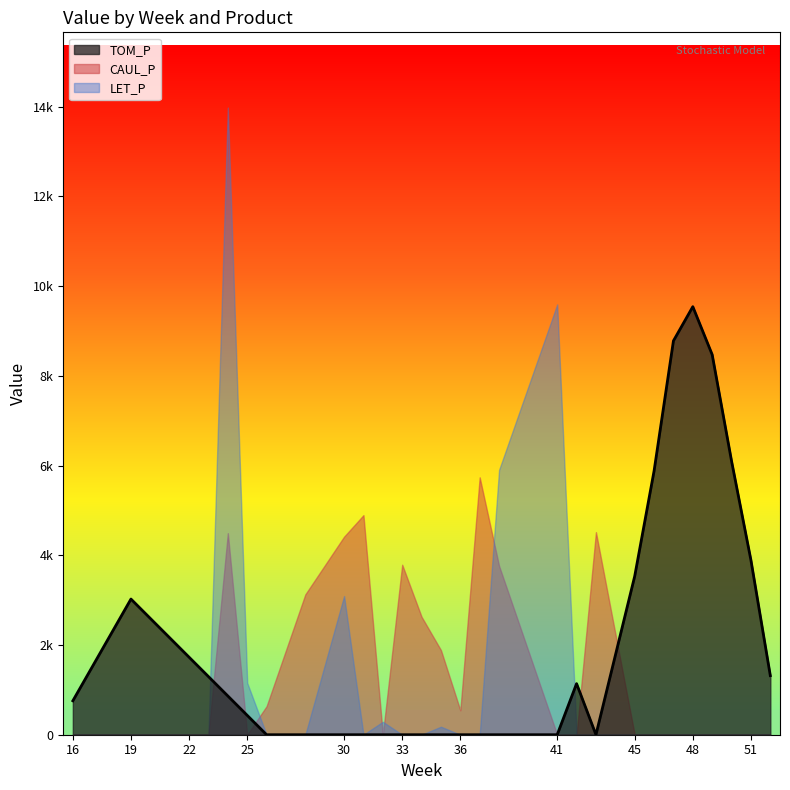

Which series has the largest range (max minus min)?

LET_P